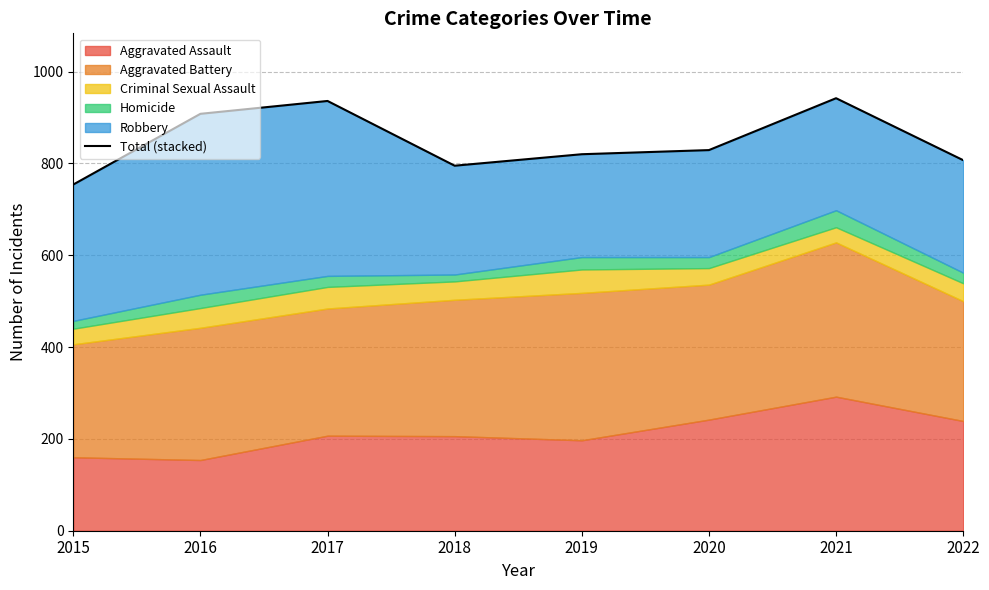

At which label does the data first exceed 829?

2016